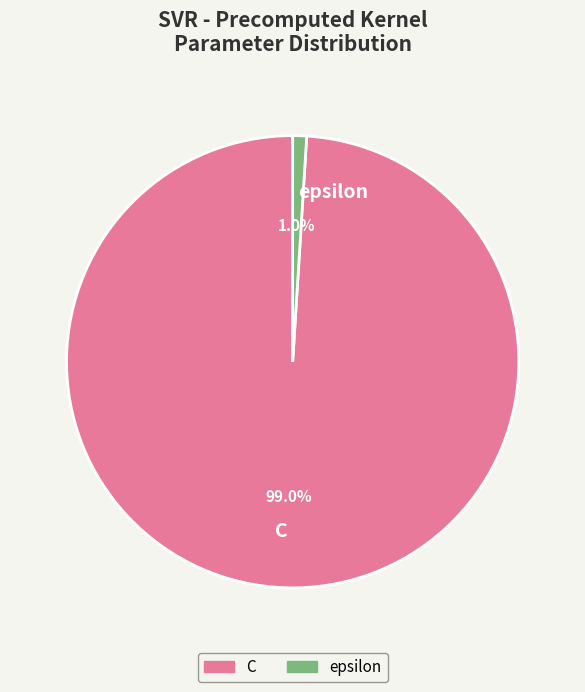

Count the number of slices in the pie.

2